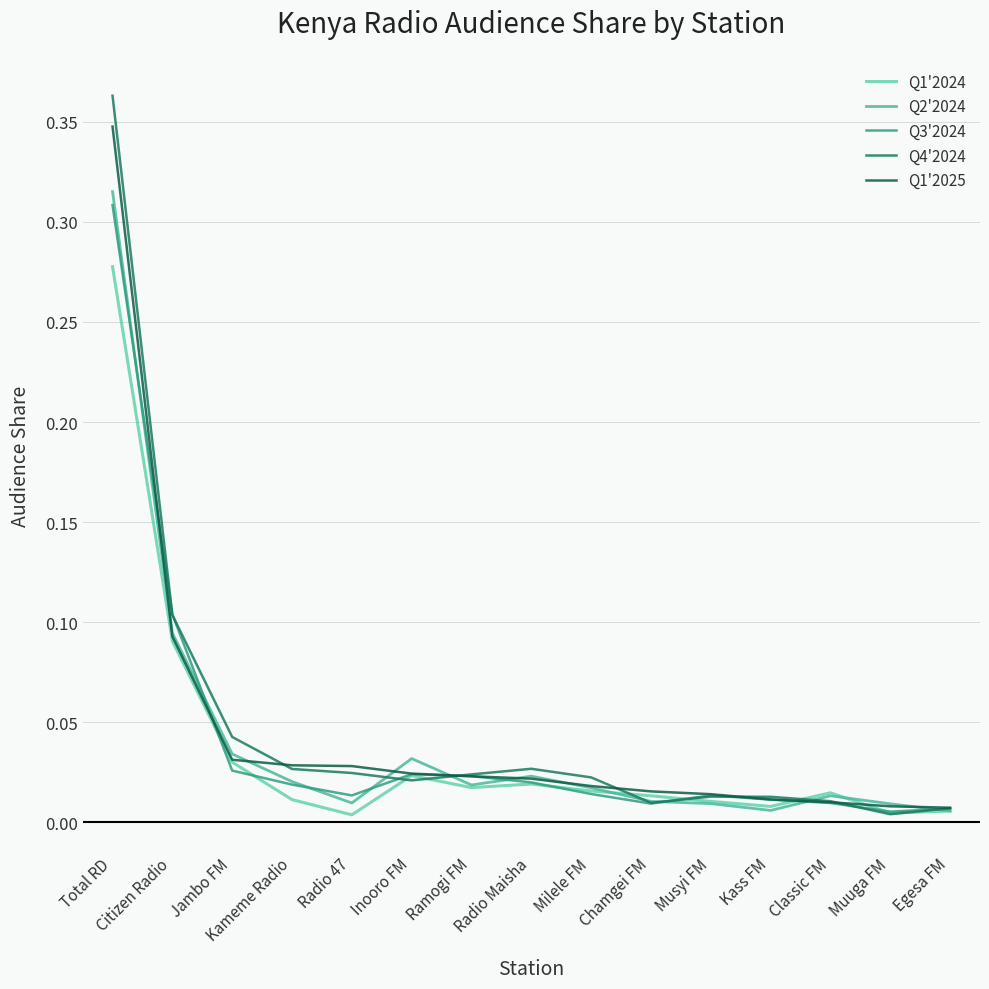

Which category has the highest value in the Q4'2024 series?

Total RD